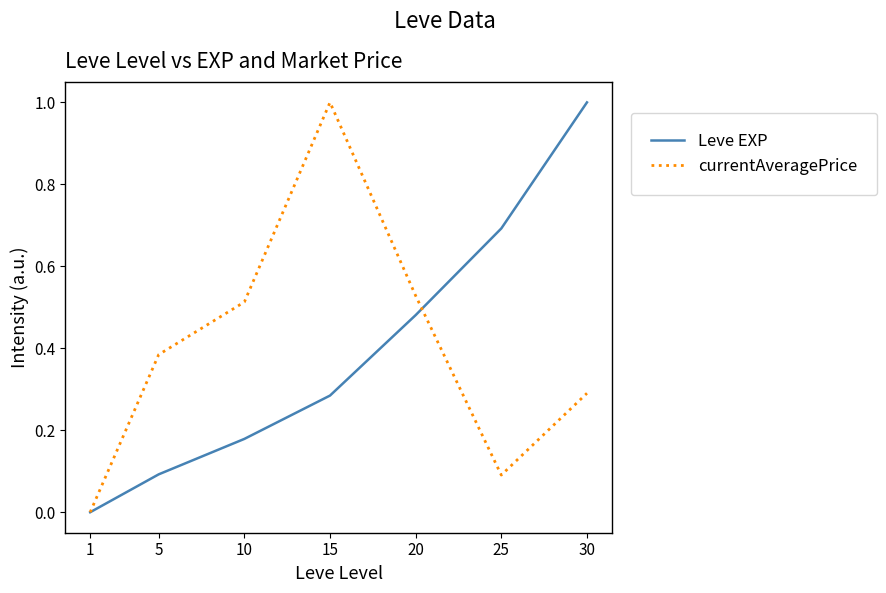

Between 1 and 30, which series saw the biggest shift?

Leve EXP